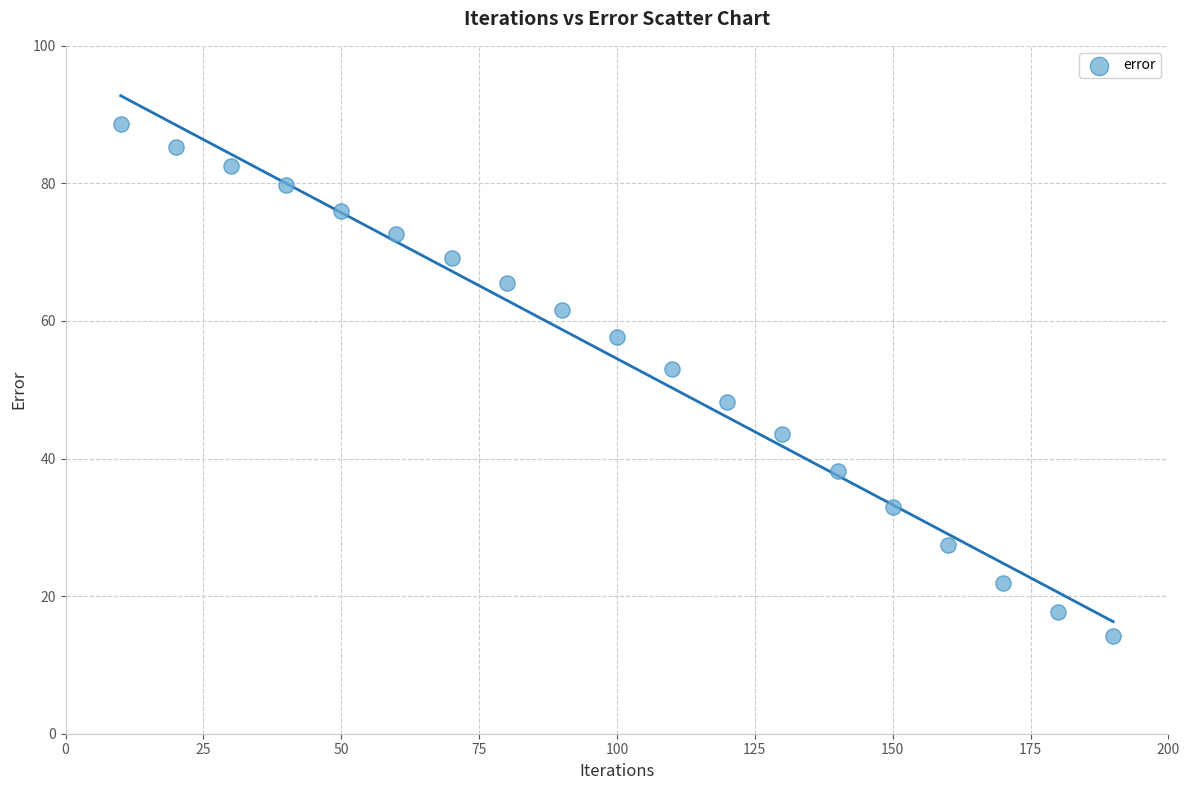

What is the range of Y values (max minus min)?

74.4